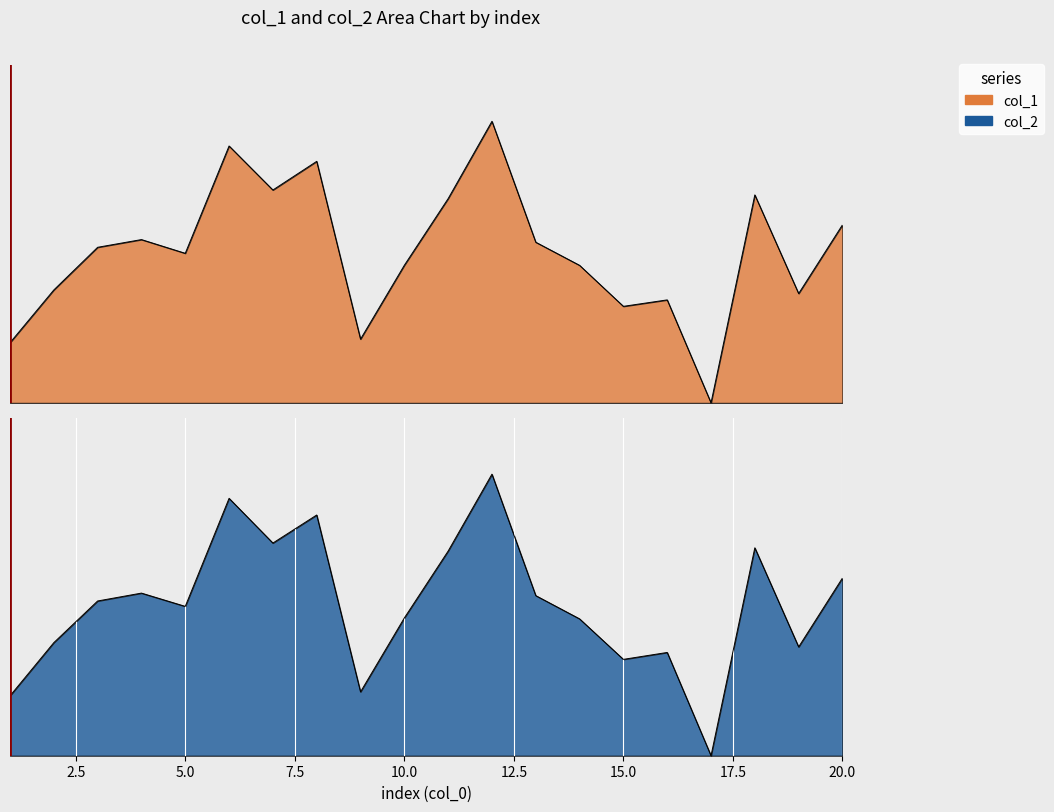

Rank the series by their average value, from lowest to highest.

col_2, col_1